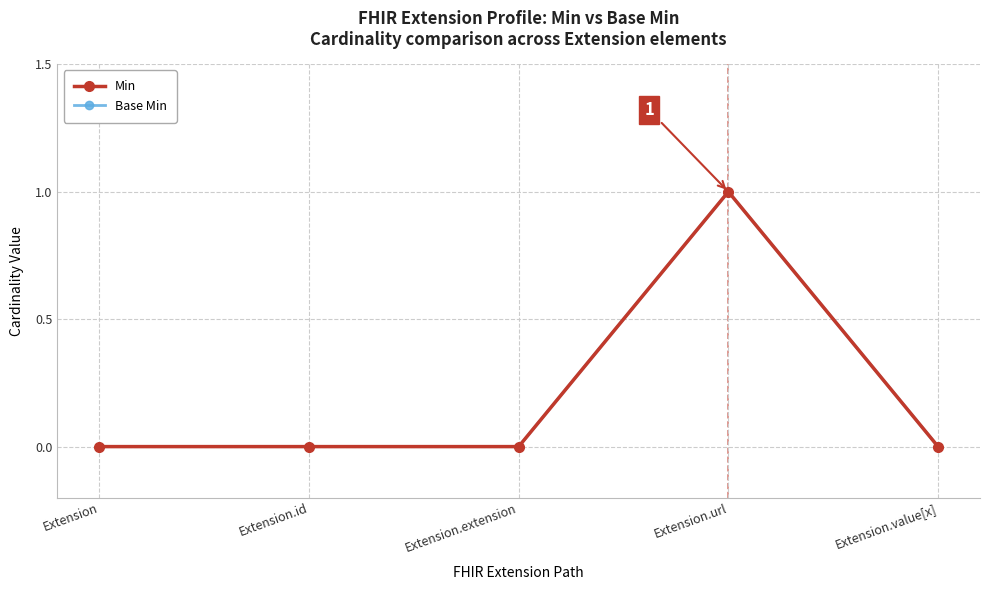

Is this an area chart (filled region under the line)?

No